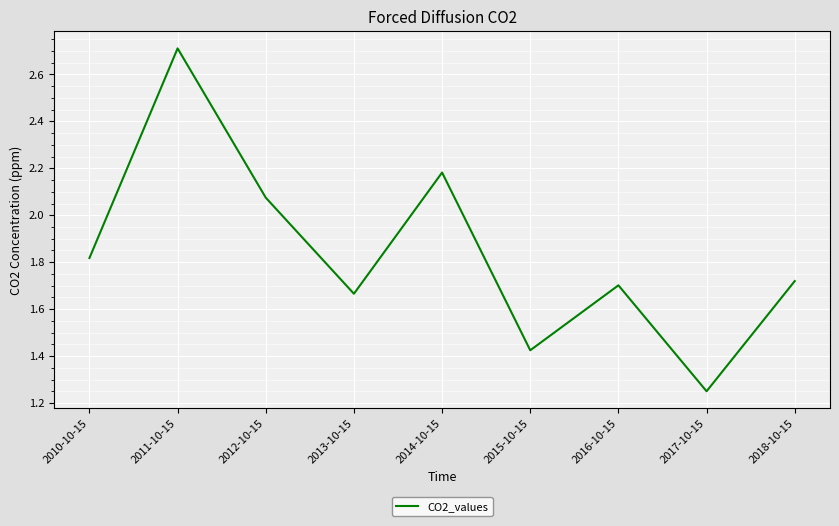

True or false: the data shows 3.5 at 2012-10-15.

False